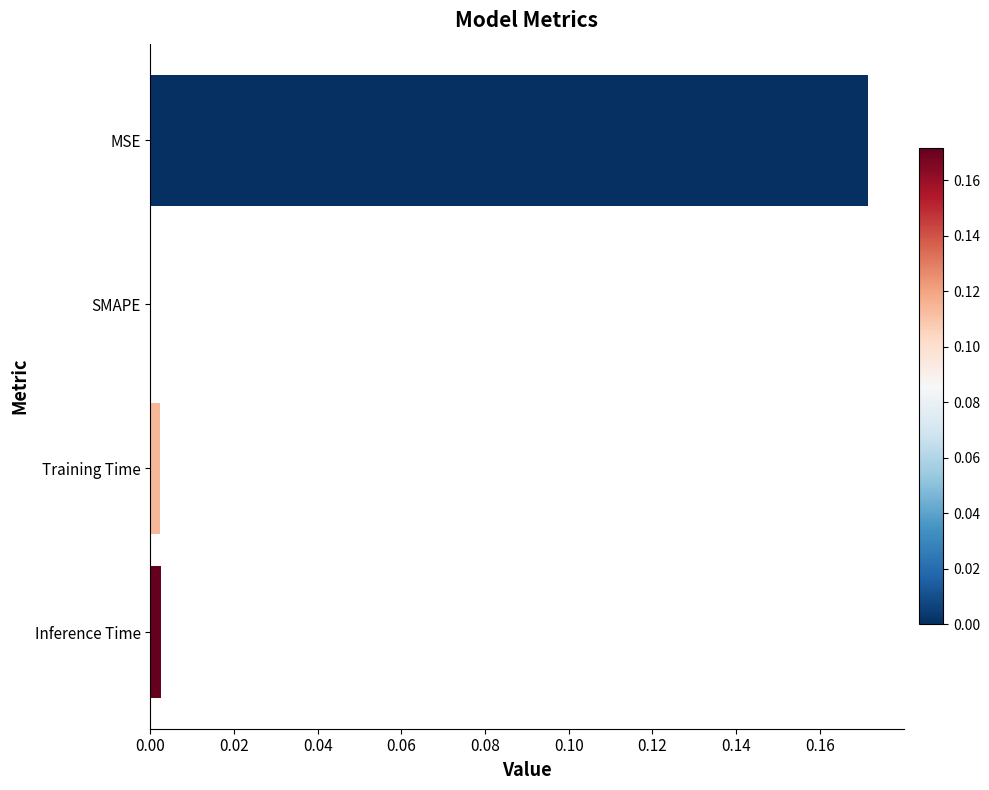

At which category does the chart reach its peak across all series?

MSE